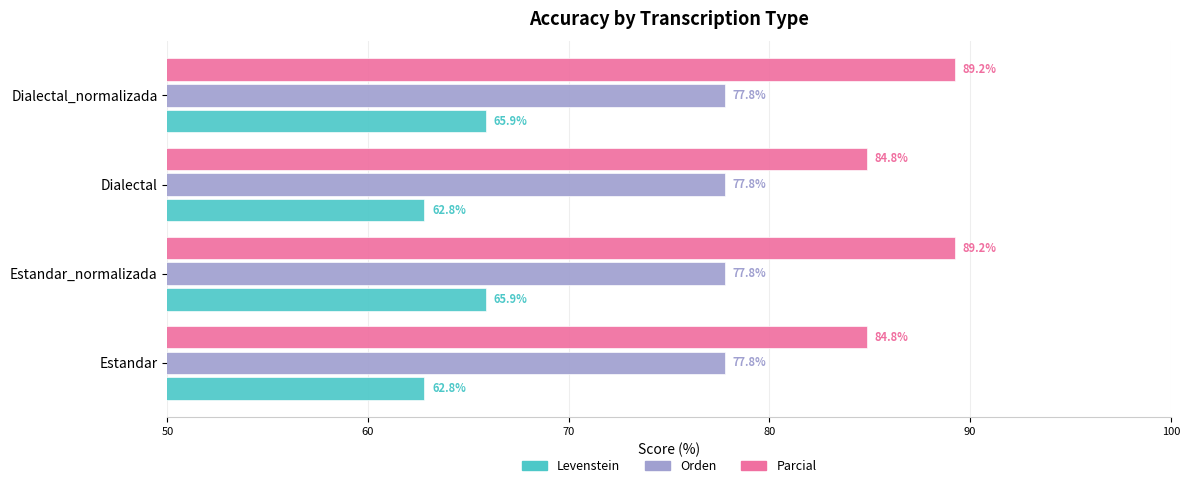

What is the difference between the maximum and minimum values in the Levenstein series?

3.1